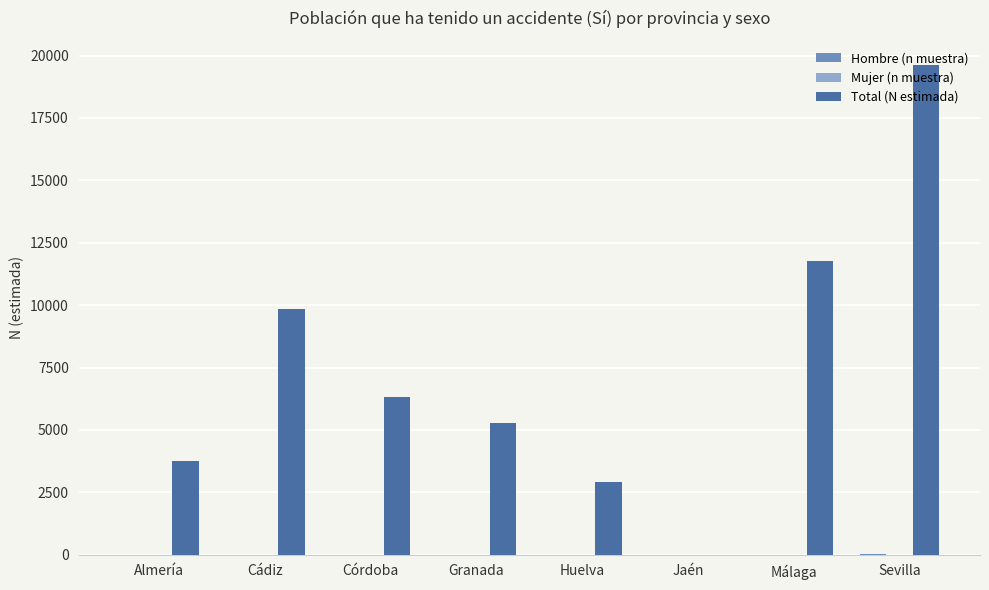

What is the spread (max minus min) of values at Granada?

5266